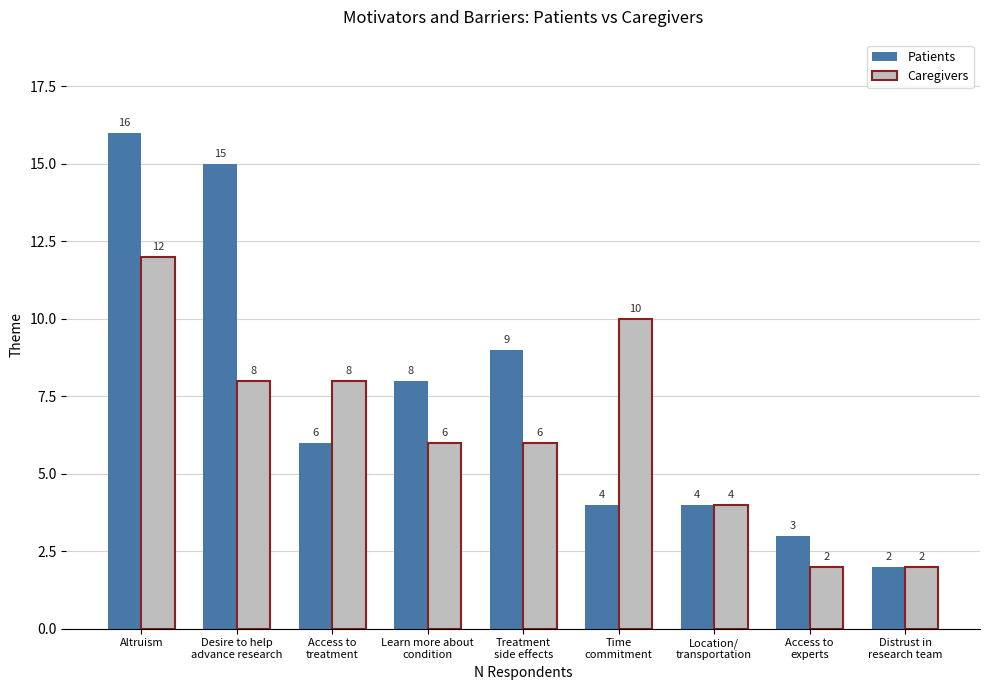

Is the value of Patients at Distrust in
research team greater than the value of Caregivers at Desire to help
advance research?

No